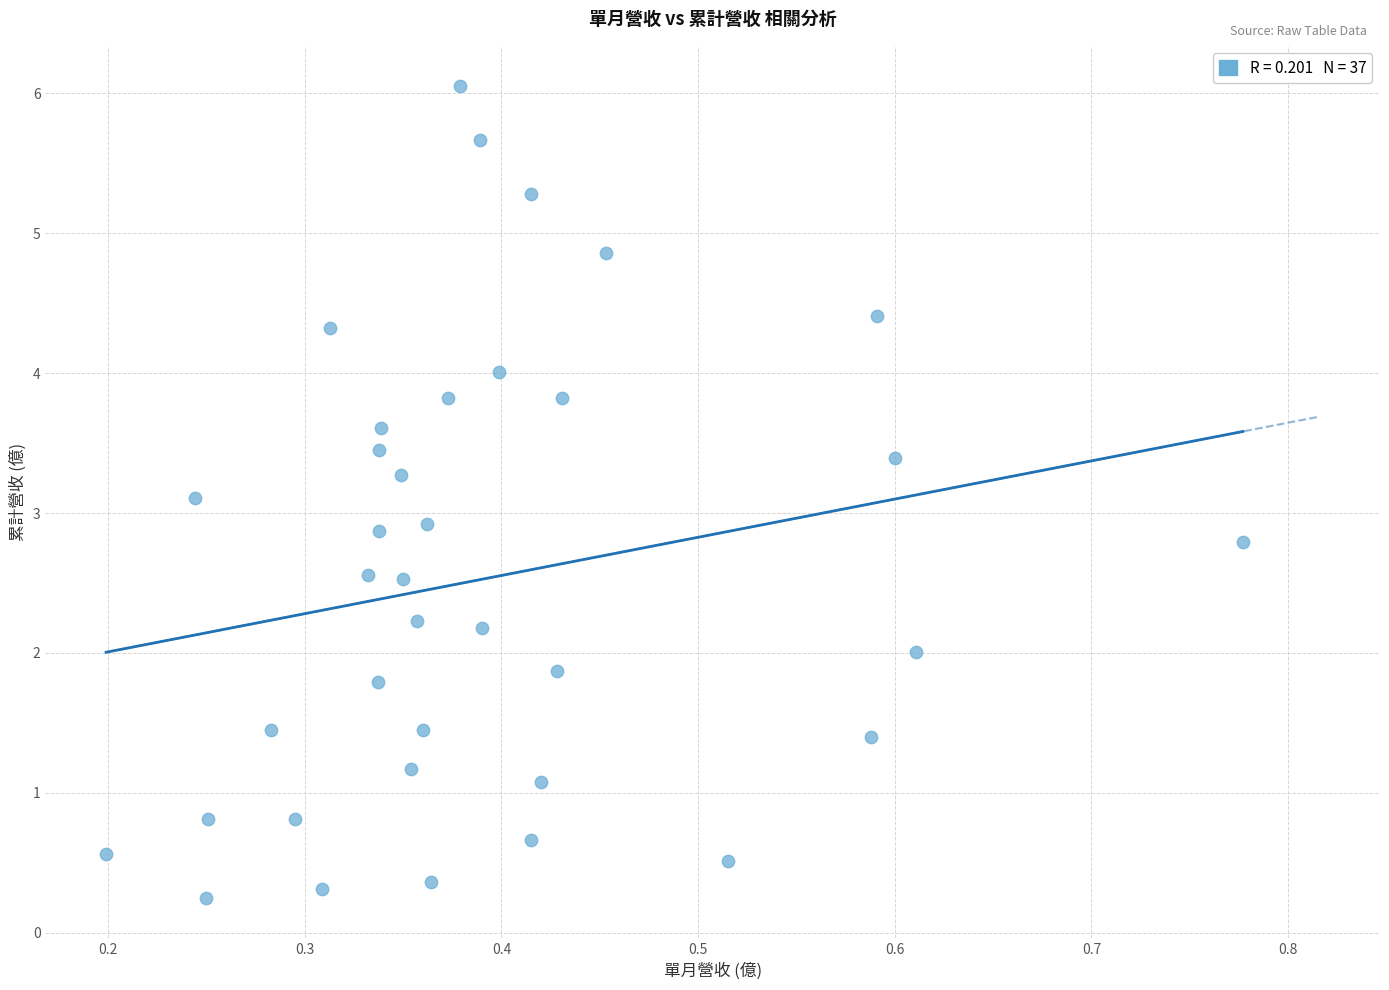

What is the range of Y values (max minus min)?

5.8